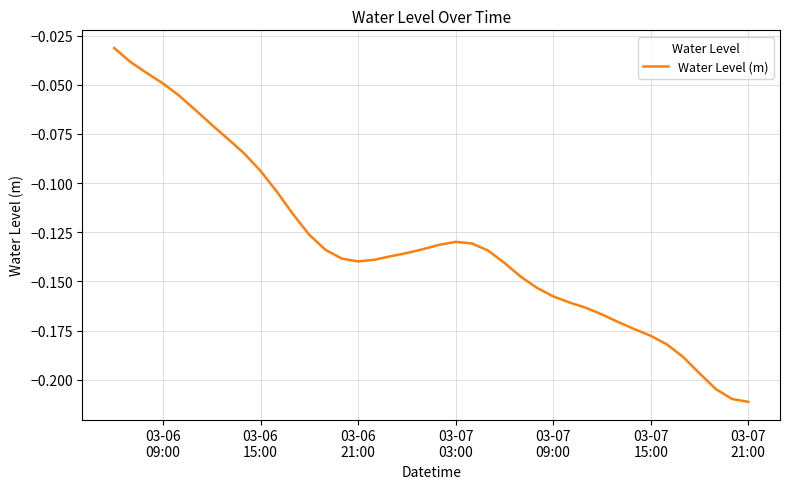

How many lines are shown in the chart?

1